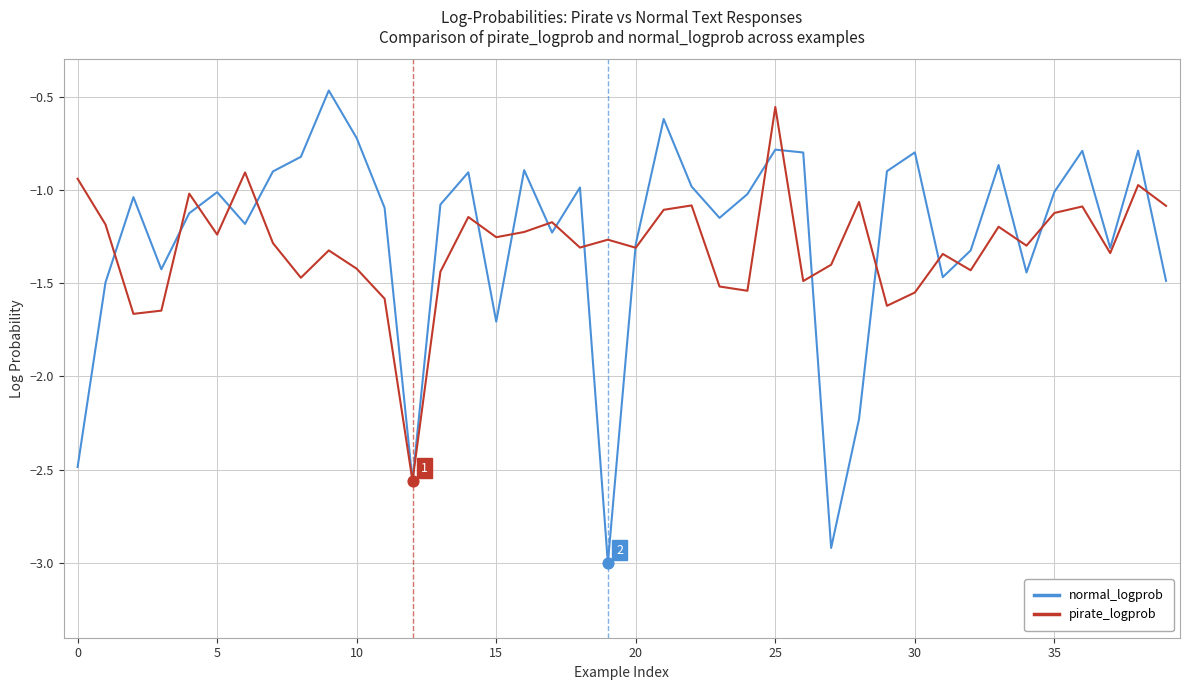

What is the smallest value displayed?

-3.0